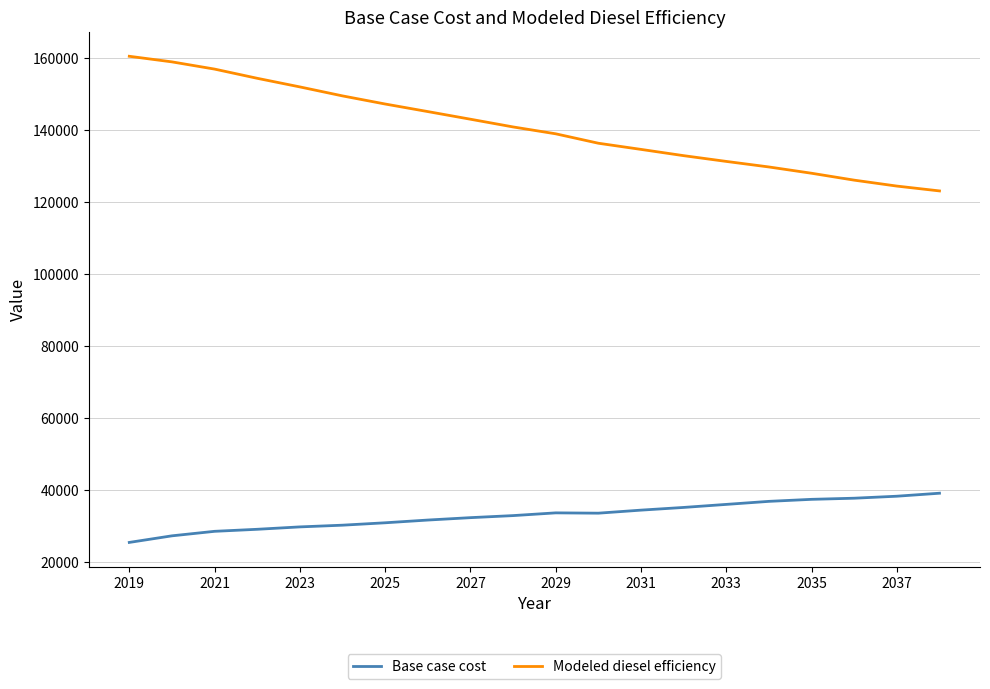

What is the sum of all Base case cost values?

660479.0